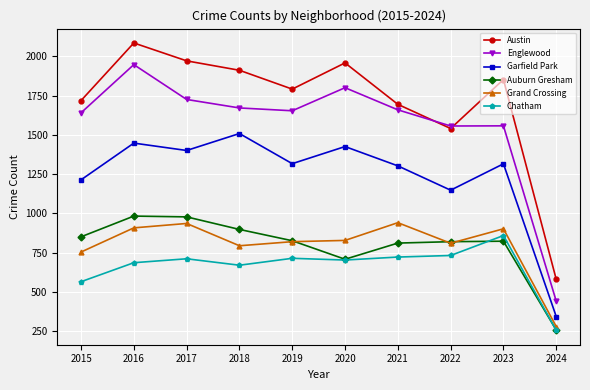

What is the minimum value shown in the chart?

255